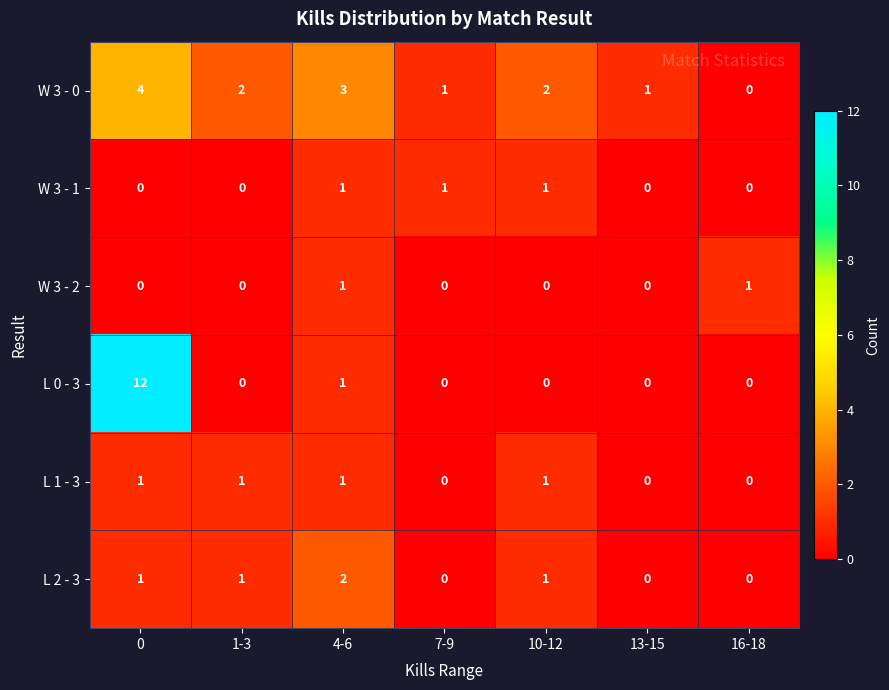

What is the spread (max minus min) of values at 13-15?

1